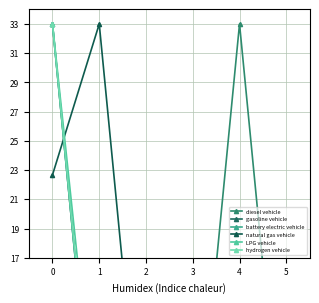

How many categories are shown in the chart?

6